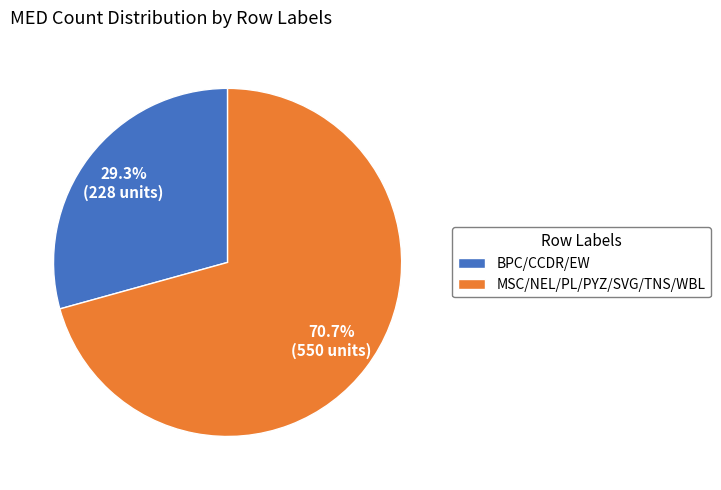

Which category has the smallest portion of the pie?

BPC/CCDR/EW